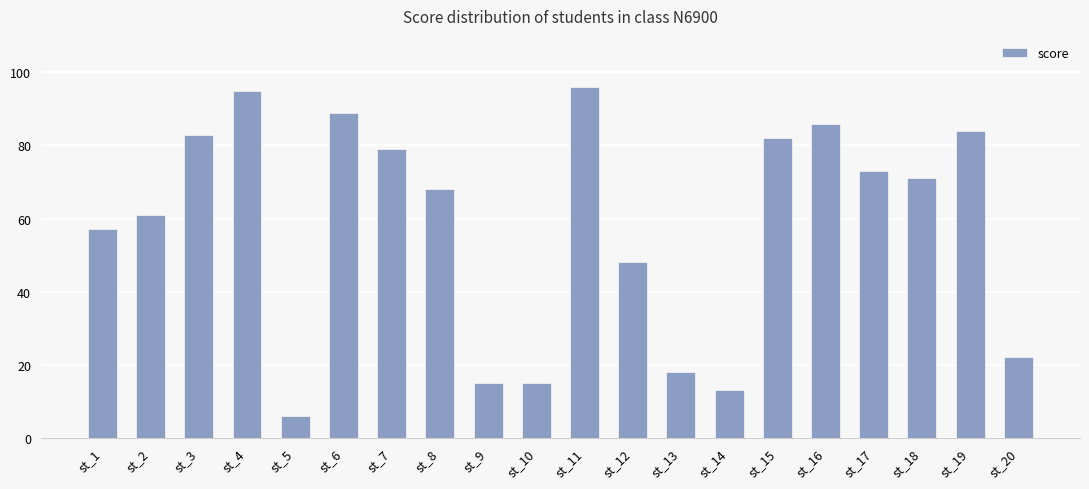

The chart shows a value of 113 at st_15. True or false?

False